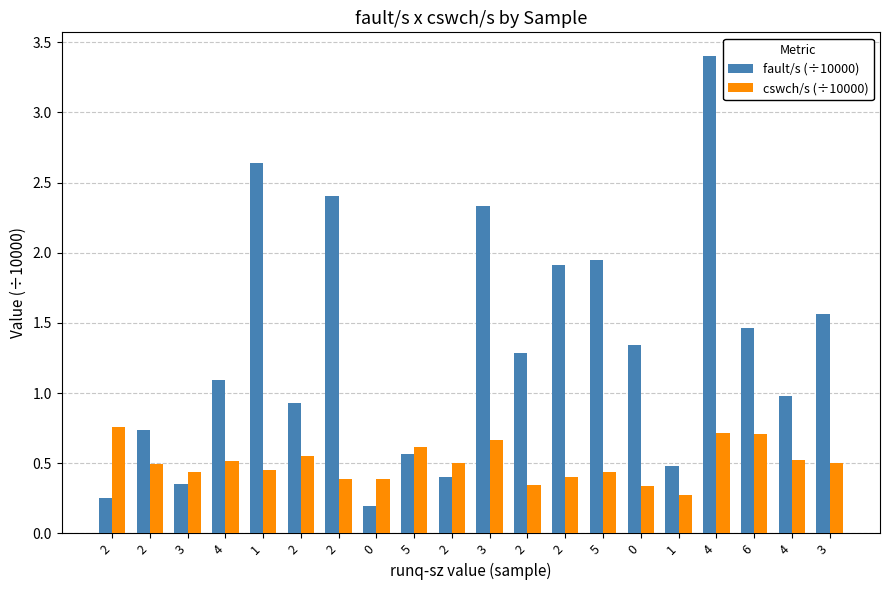

What is the total value across all series at 4?

1.6